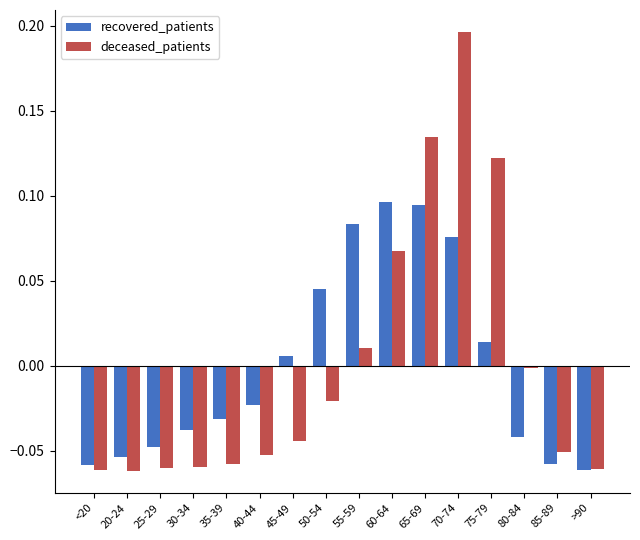

At which category is the sum across all series the highest?

70-74